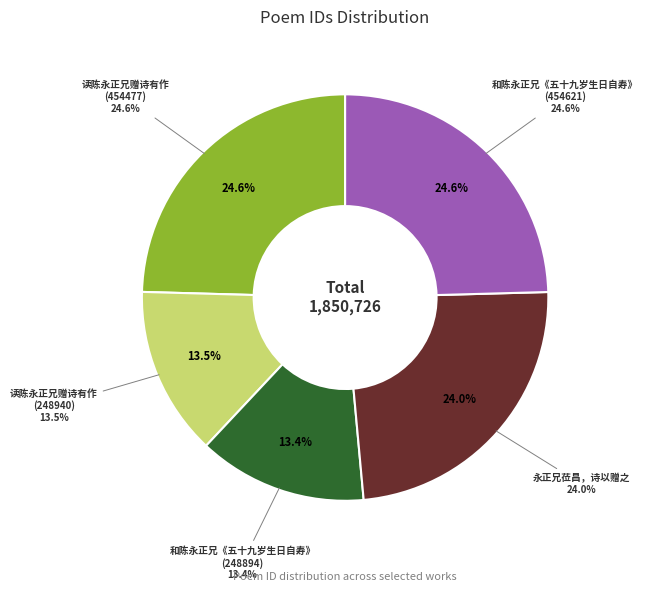

To the nearest percent, what portion does 和陈永正兄《五十九岁生日自寿》(454621) represent?

25%